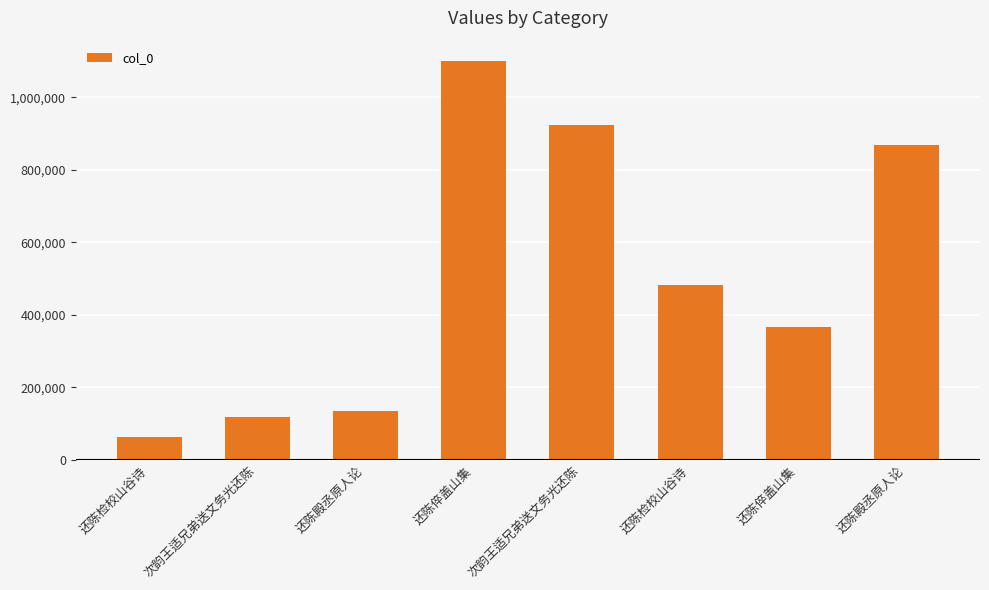

How many distinct data groups are displayed?

1